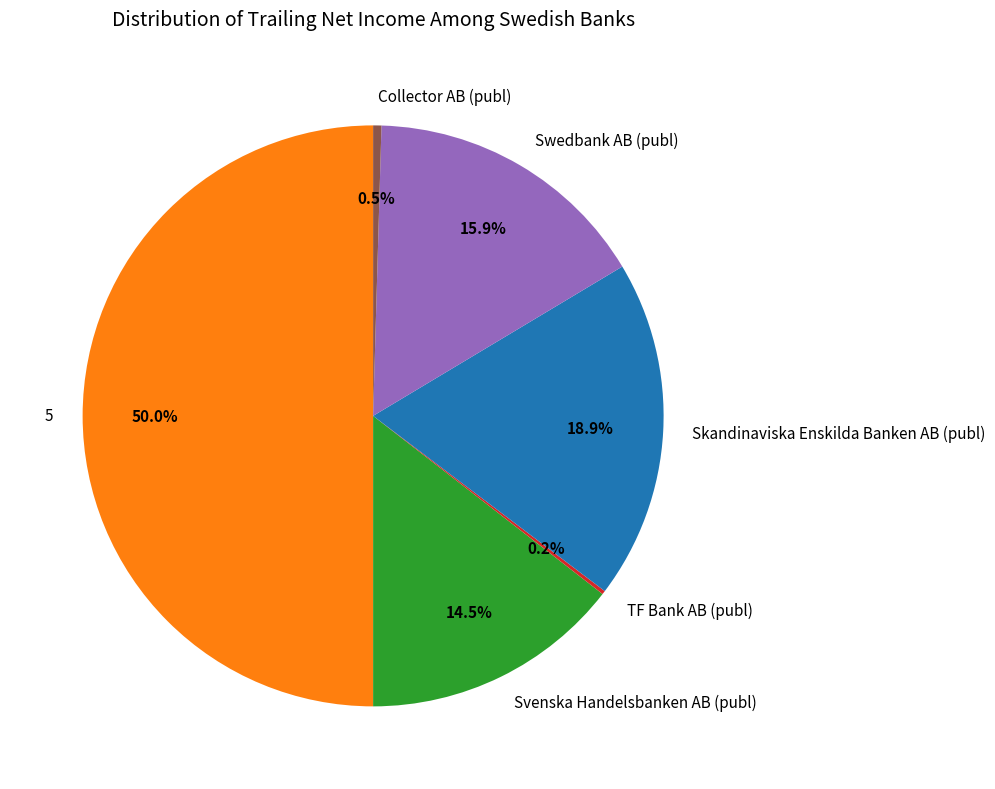

Which slice is the largest?

5